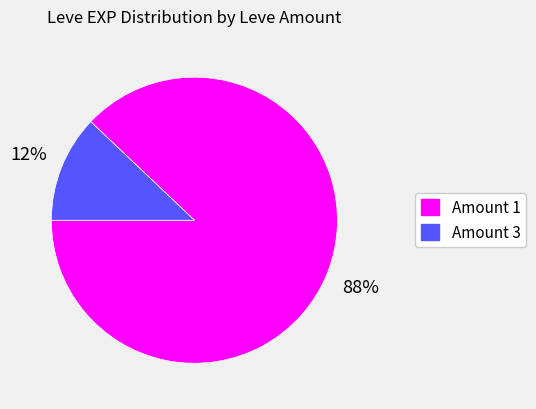

To the nearest percent, what is the average slice percentage?

50%